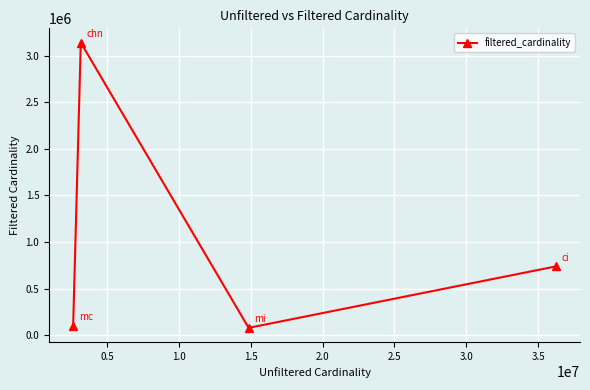

What is the value of the 3rd point from the left?

78435